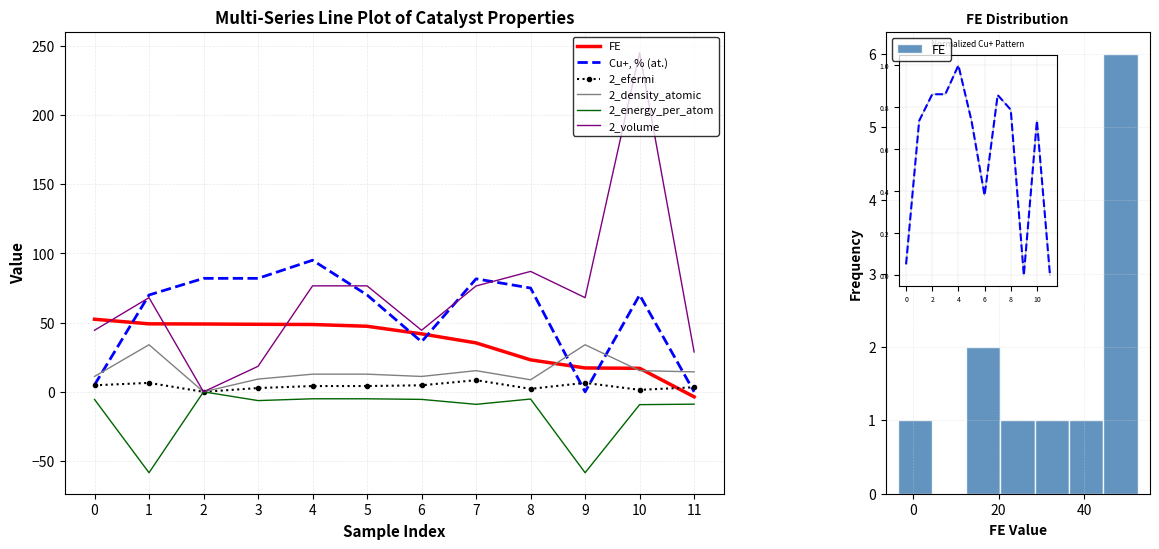

How many values in the FE series exceed 47?

6